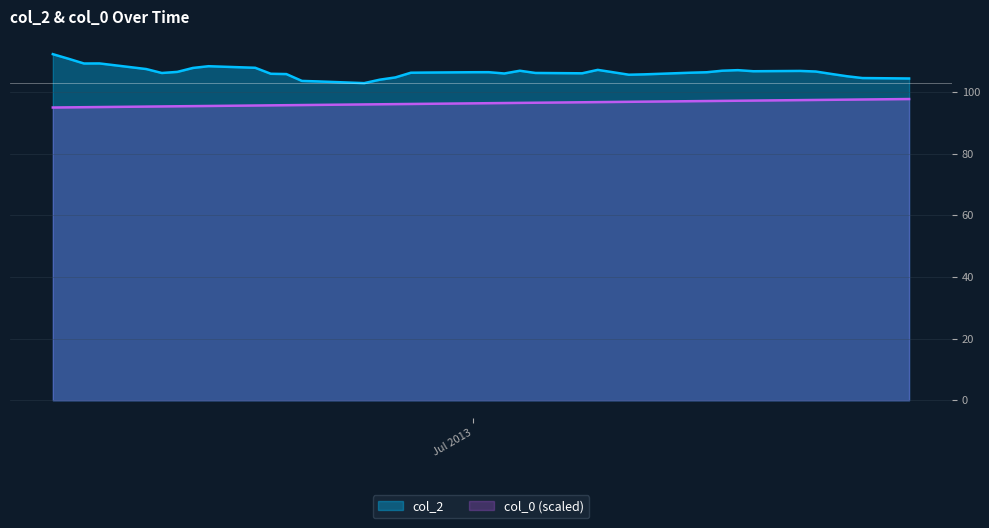

What is the difference between the maximum and minimum values in the col_2 series?

9.4